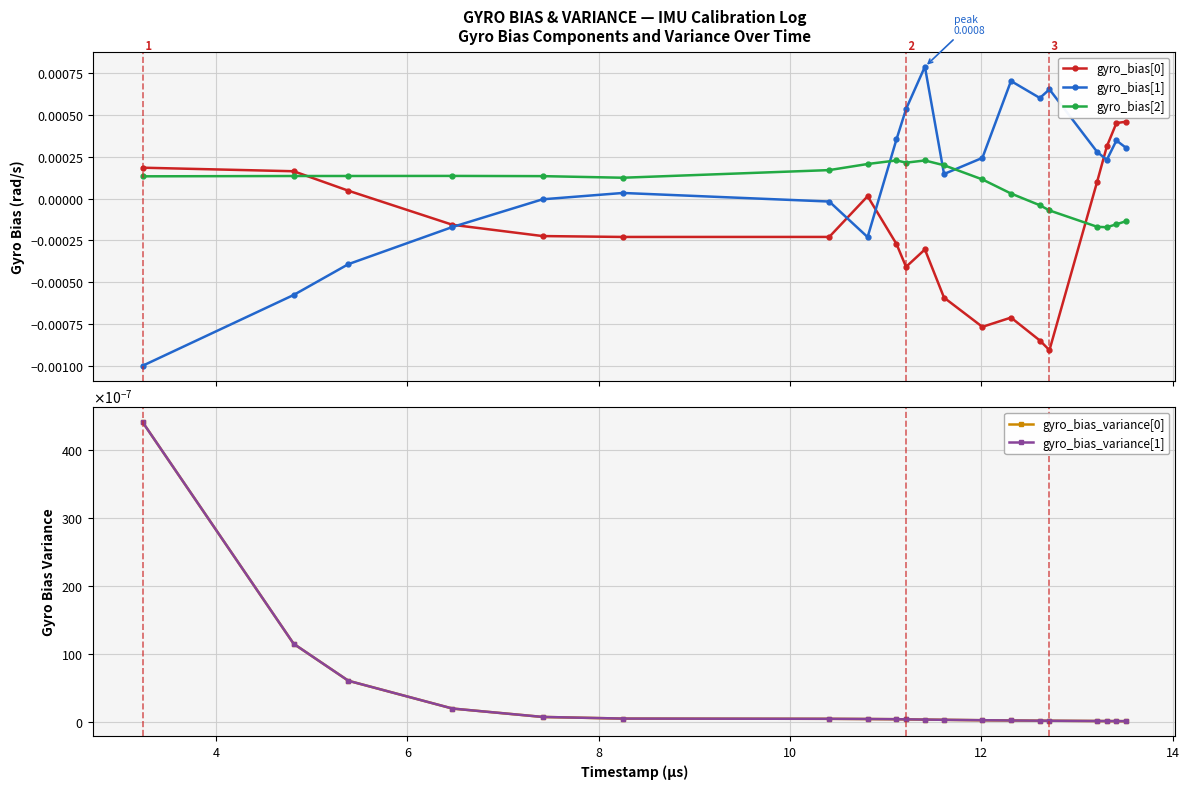

After their last crossing, which series has the higher values: gyro_bias_variance[0] or gyro_bias[2]?

gyro_bias_variance[0]